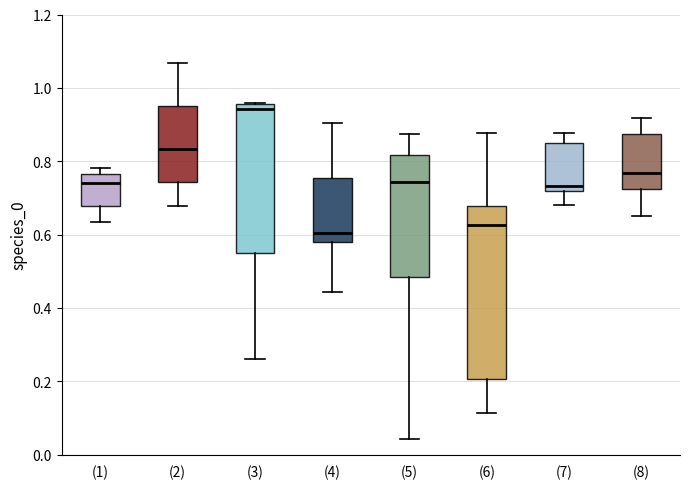

Reading left to right, transcribe this box plot: for each box, give where its median line is, the range the box spans, and where its two whiskers end, as read against the y-axis. The values are not printed on the chart, so give them approximately, as read against the axis.

(1): median 0.74, box 0.68 to 0.76, whiskers 0.64 to 0.78
(2): median 0.84, box 0.74 to 0.96, whiskers 0.68 to 1.06
(3): median 0.94, box 0.54 to 0.96, whiskers 0.26 to 0.96
(4): median 0.60, box 0.58 to 0.76, whiskers 0.44 to 0.90
(5): median 0.74, box 0.48 to 0.82, whiskers 0.04 to 0.88
(6): median 0.62, box 0.20 to 0.68, whiskers 0.12 to 0.88
(7): median 0.74, box 0.72 to 0.84, whiskers 0.68 to 0.88
(8): median 0.76, box 0.72 to 0.88, whiskers 0.64 to 0.92